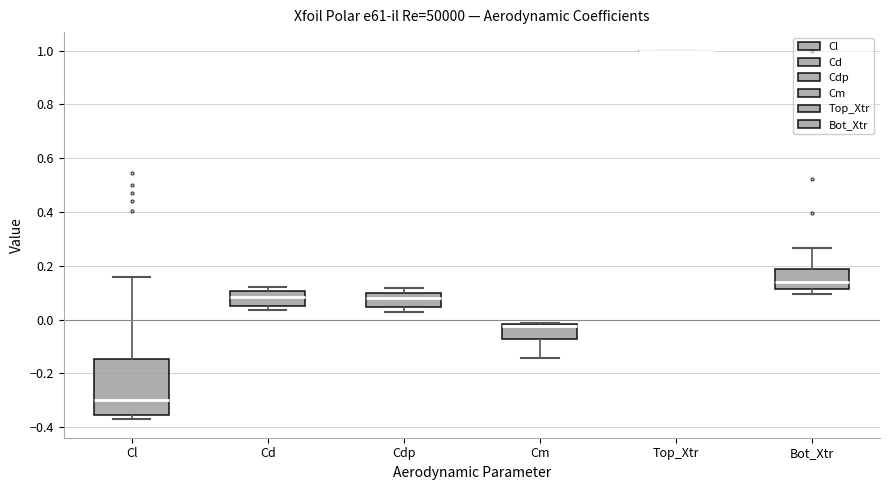

Where is the lower edge of the box for Cd on the y-axis? The values are not printed on the chart, so give them approximately, as read against the axis.

0.06